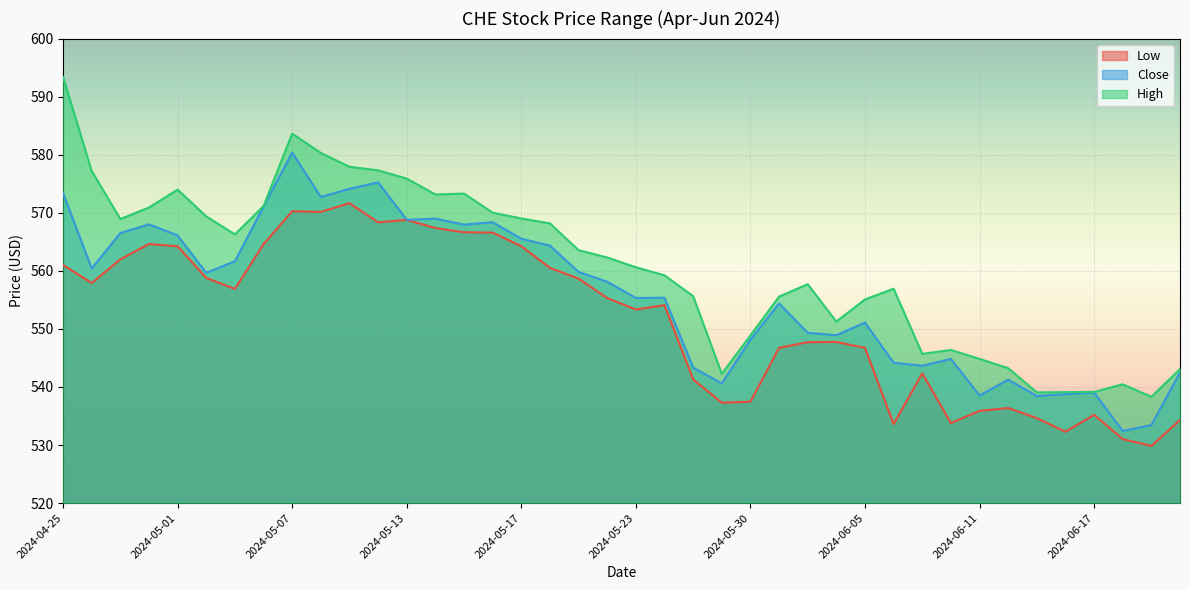

Which series has the largest total across all categories?

High